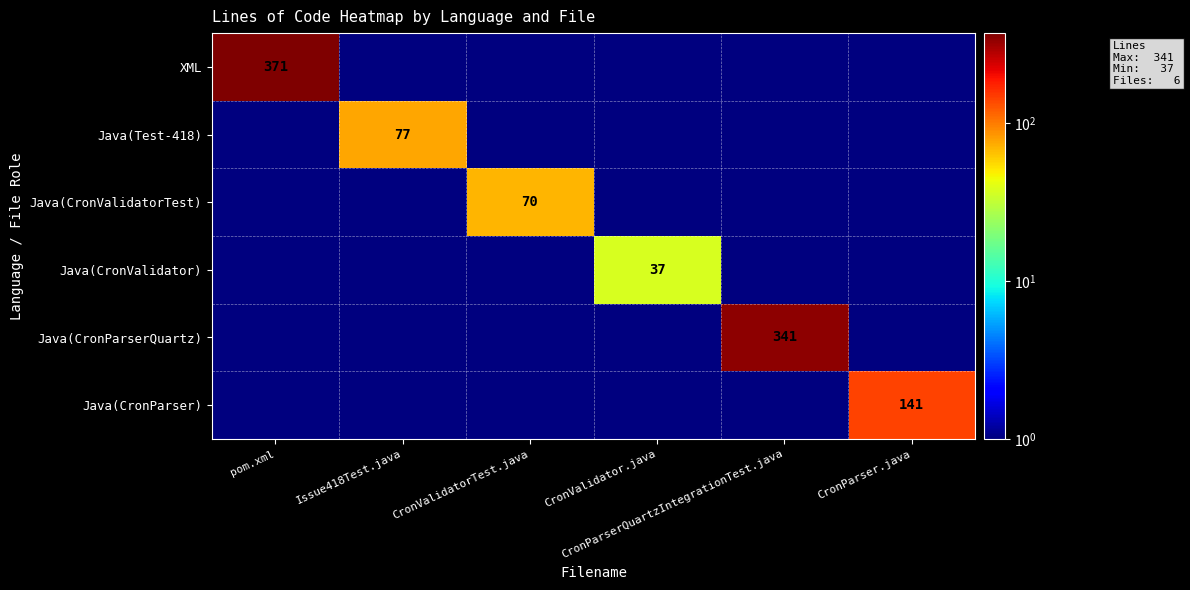

At which category does the chart reach its minimum across all series?

Issue418Test.java